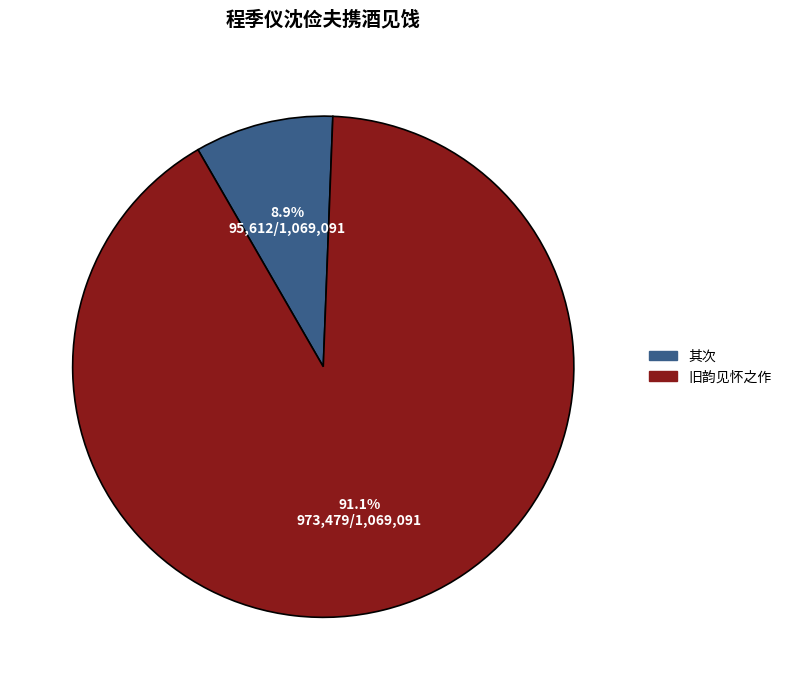

Does 其次 account for over 50% of the chart?

No